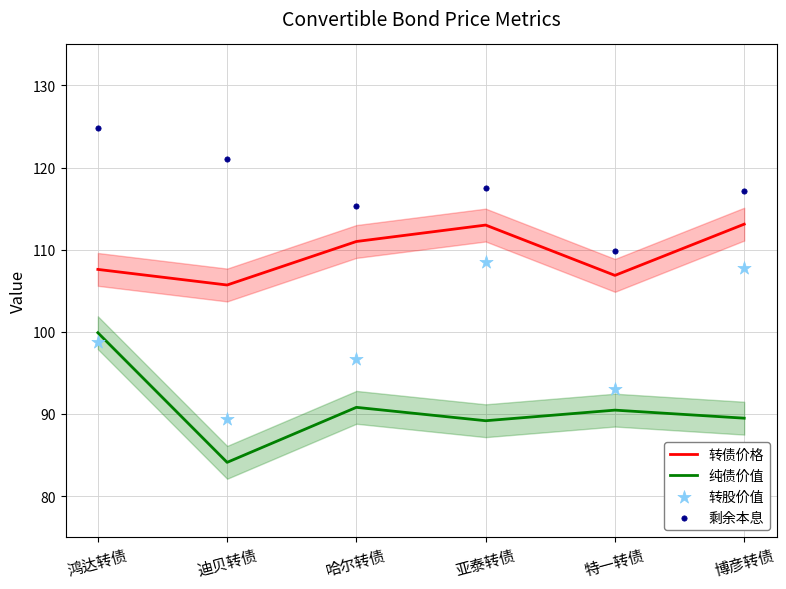

Which series has the largest total across all categories?

剩余本息